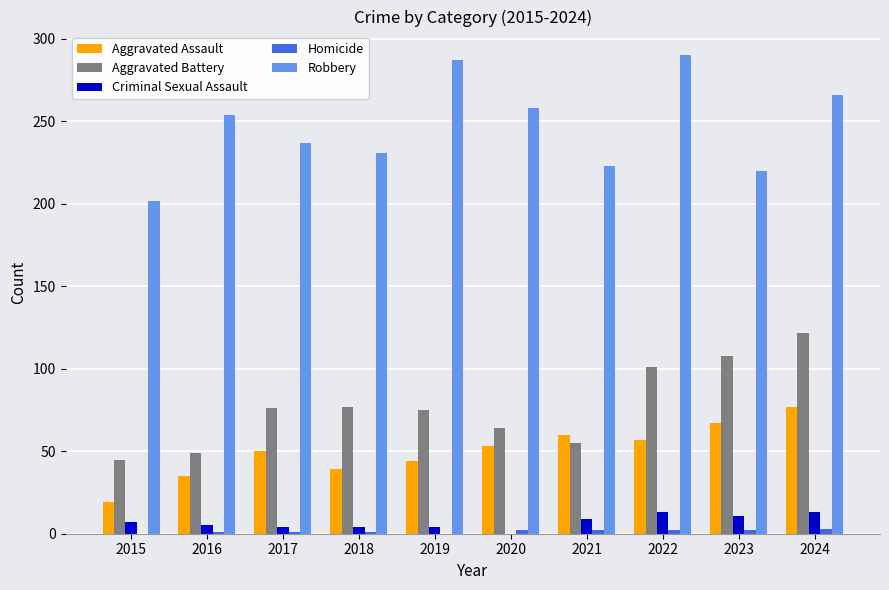

What is the difference between the Aggravated Assault values at 2018 and 2021?

21